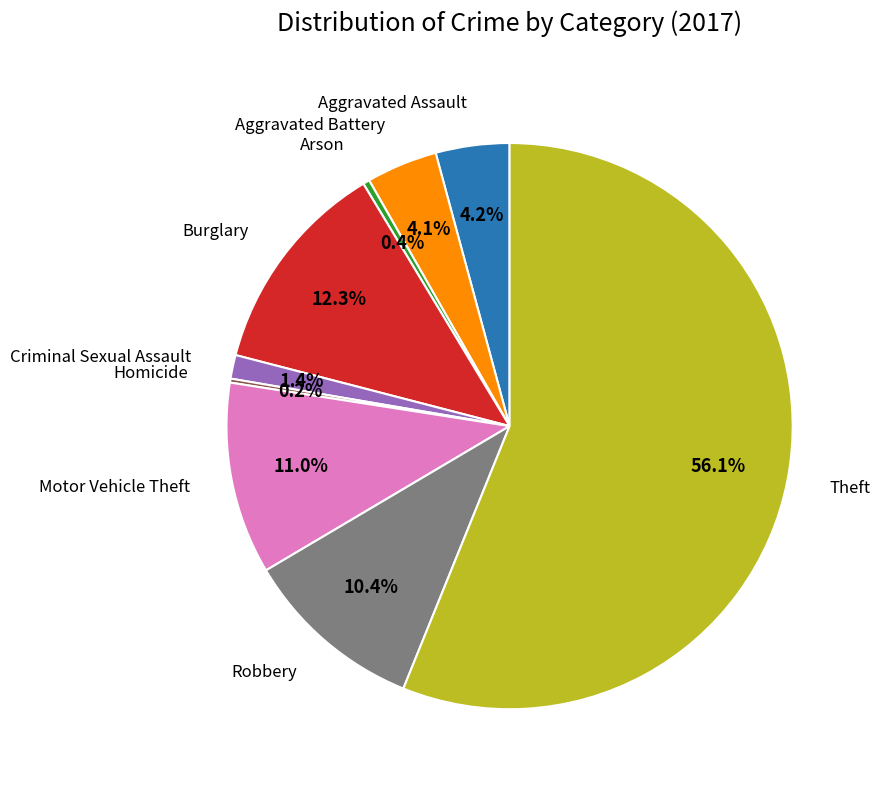

Is there a majority slice in this chart?

Yes